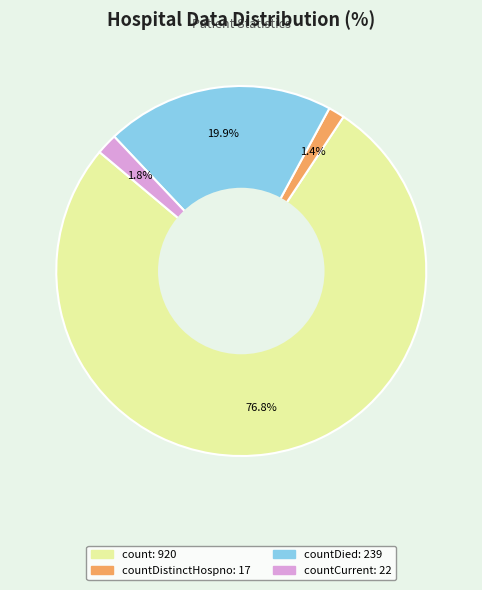

Is there any slice that represents more than half of the pie?

Yes